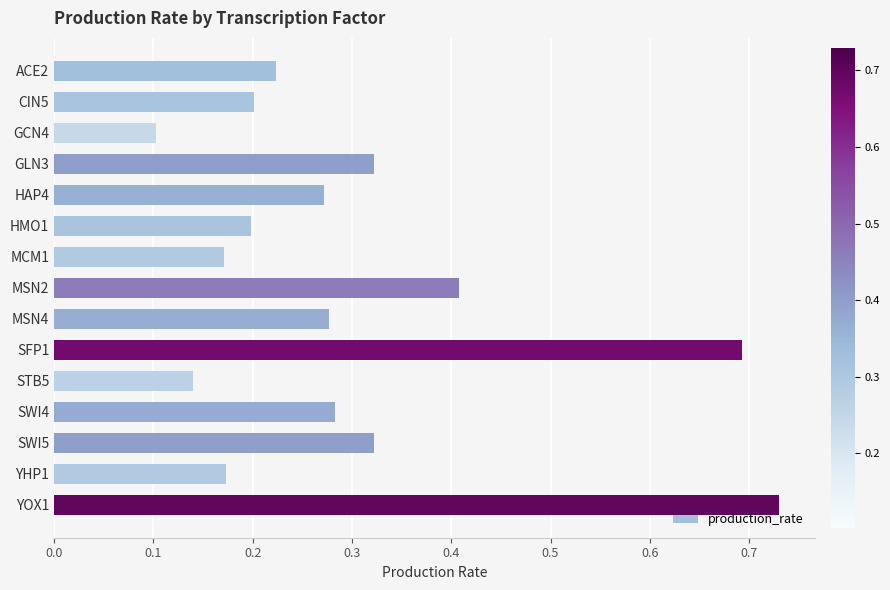

What is the sum of all values?

4.5